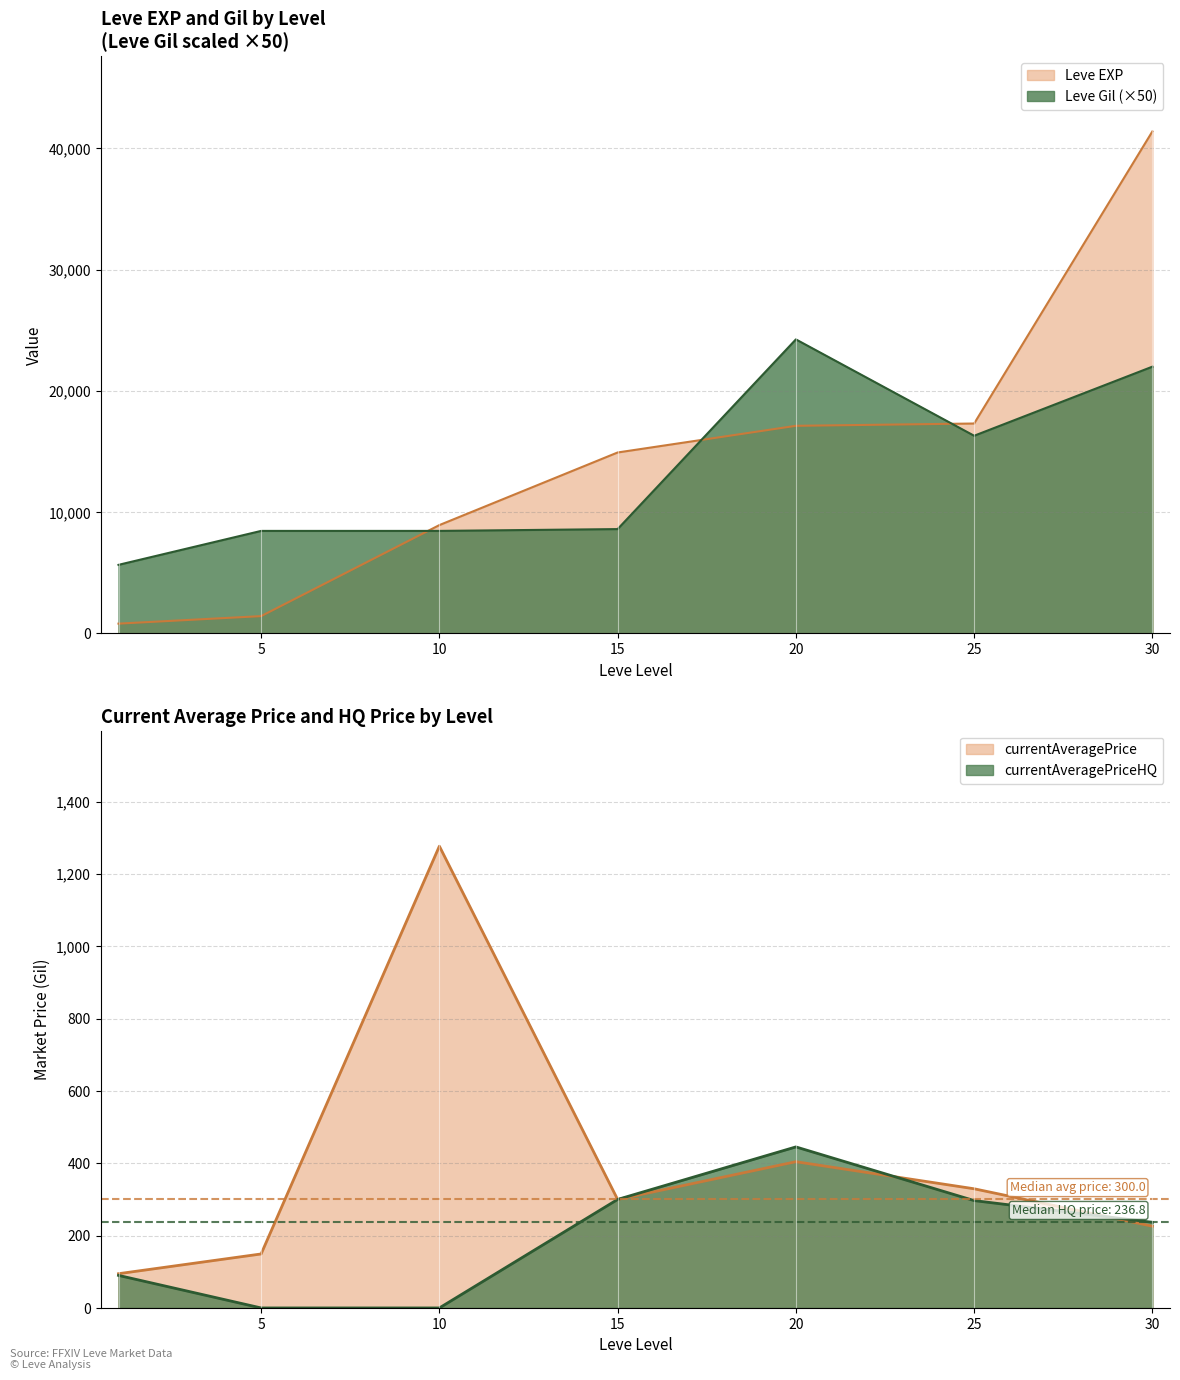

What is the difference between the maximum and second lowest values in the currentAveragePriceHQ series?

445.2